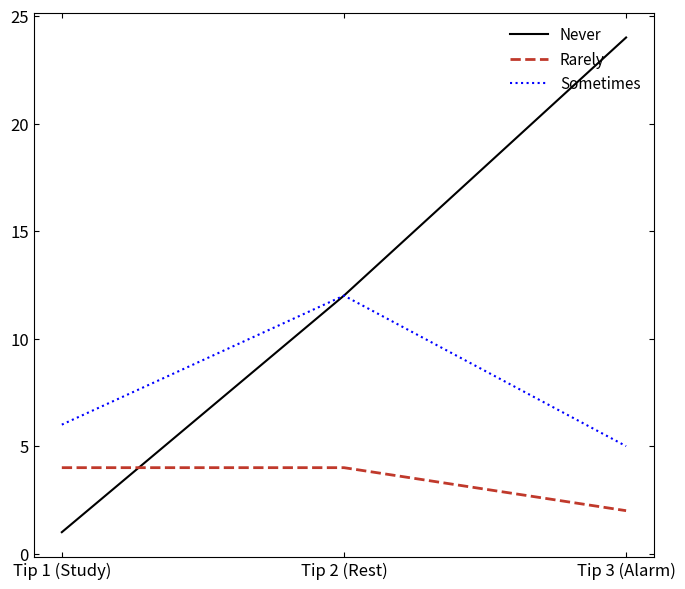

Is it true that Rarely equals 3 at Tip 2 (Rest)?

False